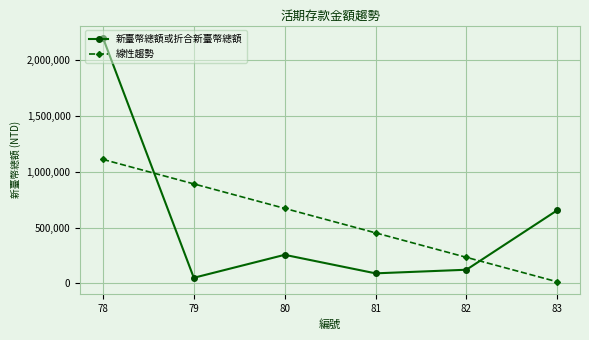

Which series has the widest spread of values?

新臺幣總額或折合新臺幣總額